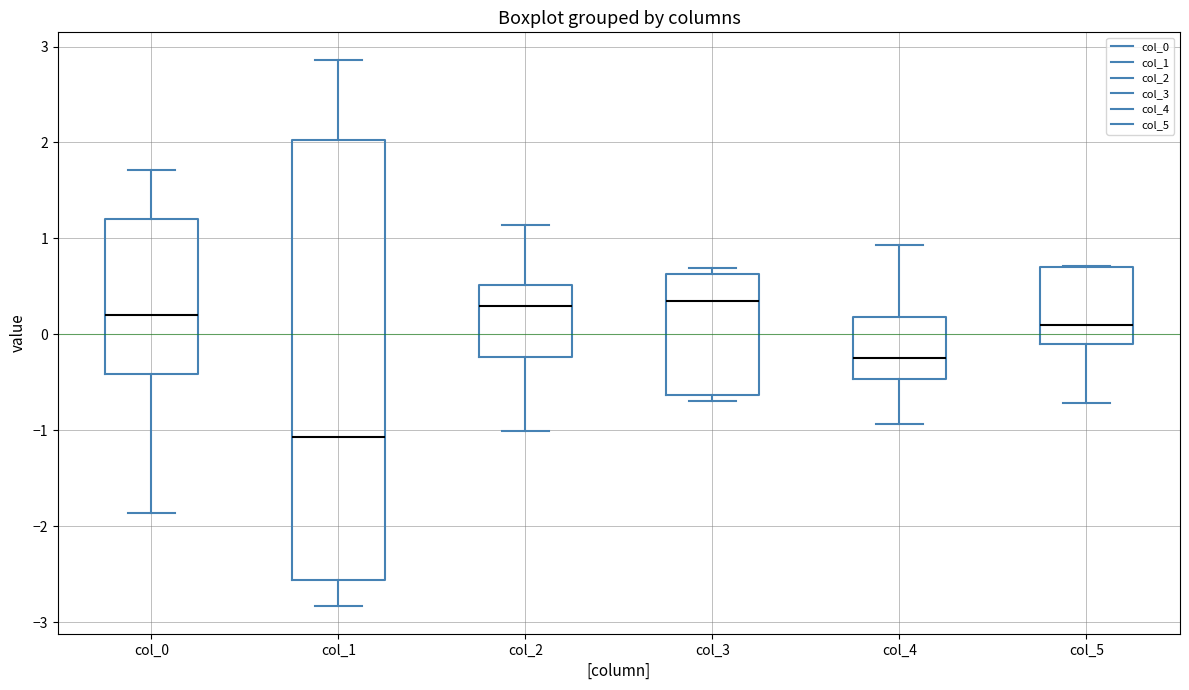

Which box's median line is the lowest?

col_1